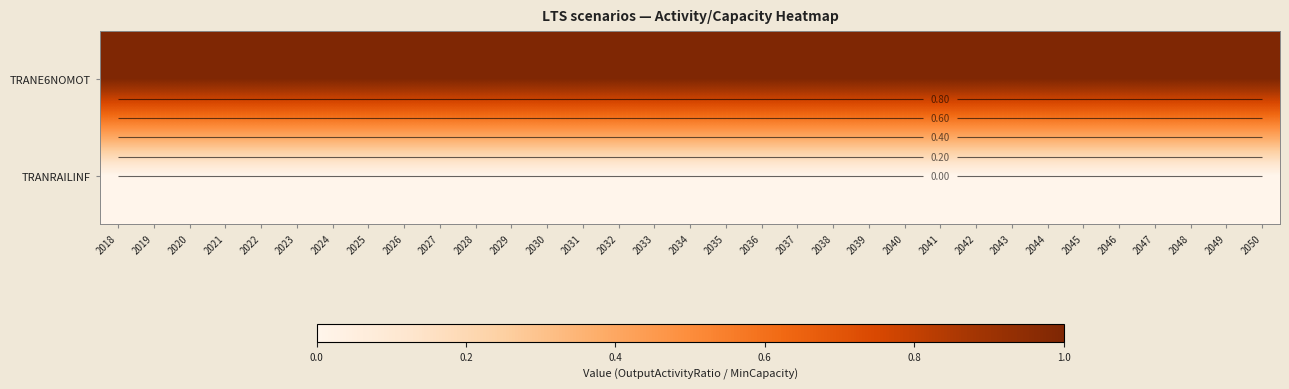

At 2041, list the series in order from smallest to largest.

TRANRAILINF, TRANE6NOMOT